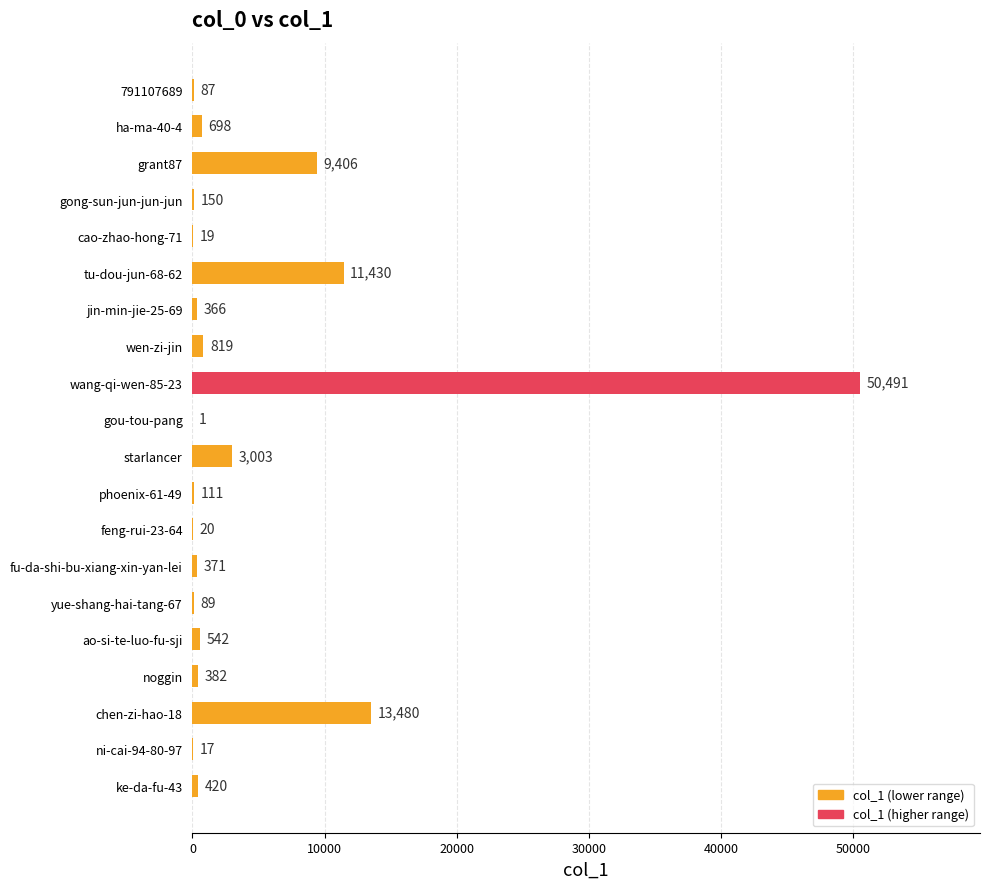

What is the sum of all values?

91902